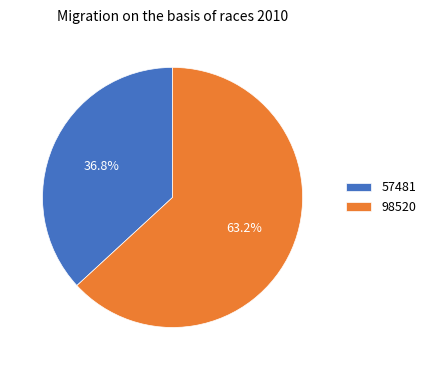

How many slices are in this pie chart?

2